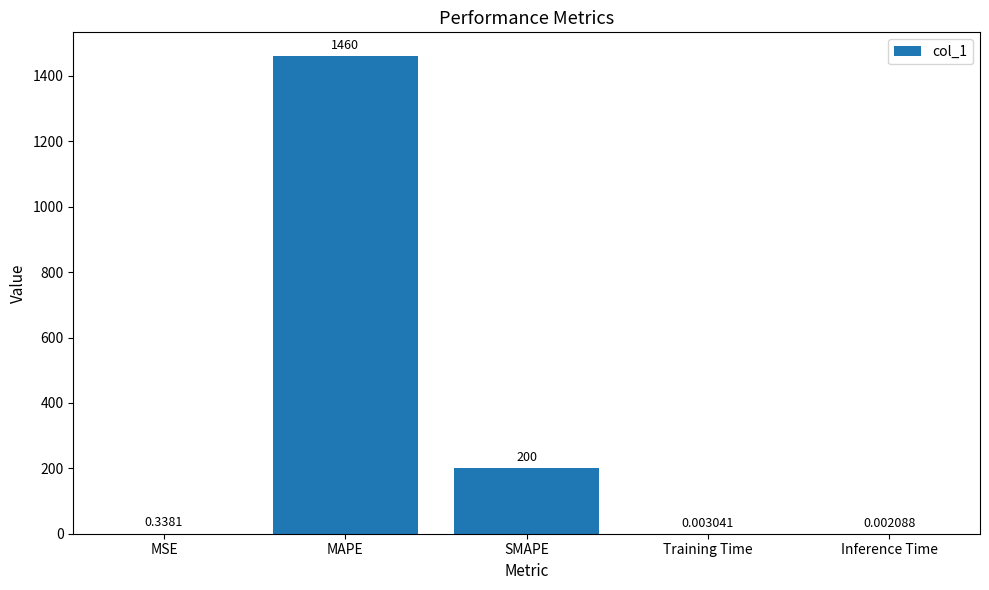

What is the average value?

332.1